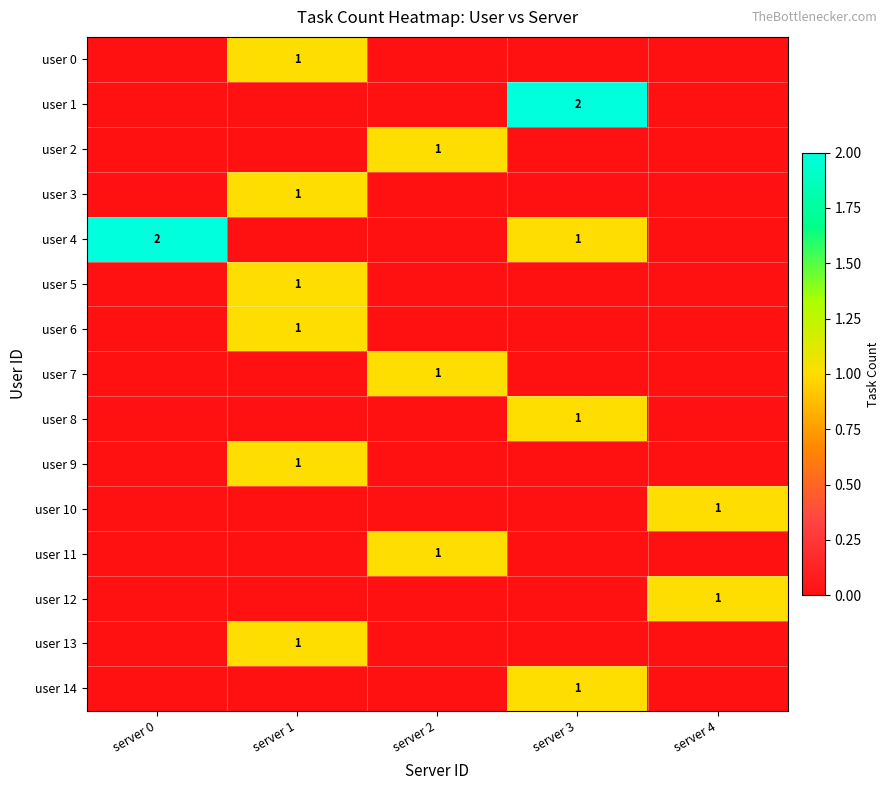

The user 10 series shows 2 at server 4. True or false?

False